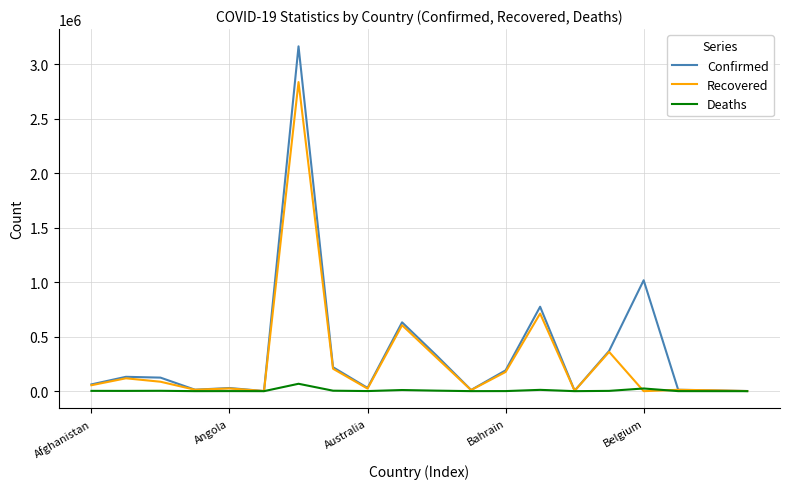

True or false: Recovered has more than 0 points higher than both neighbors.

True